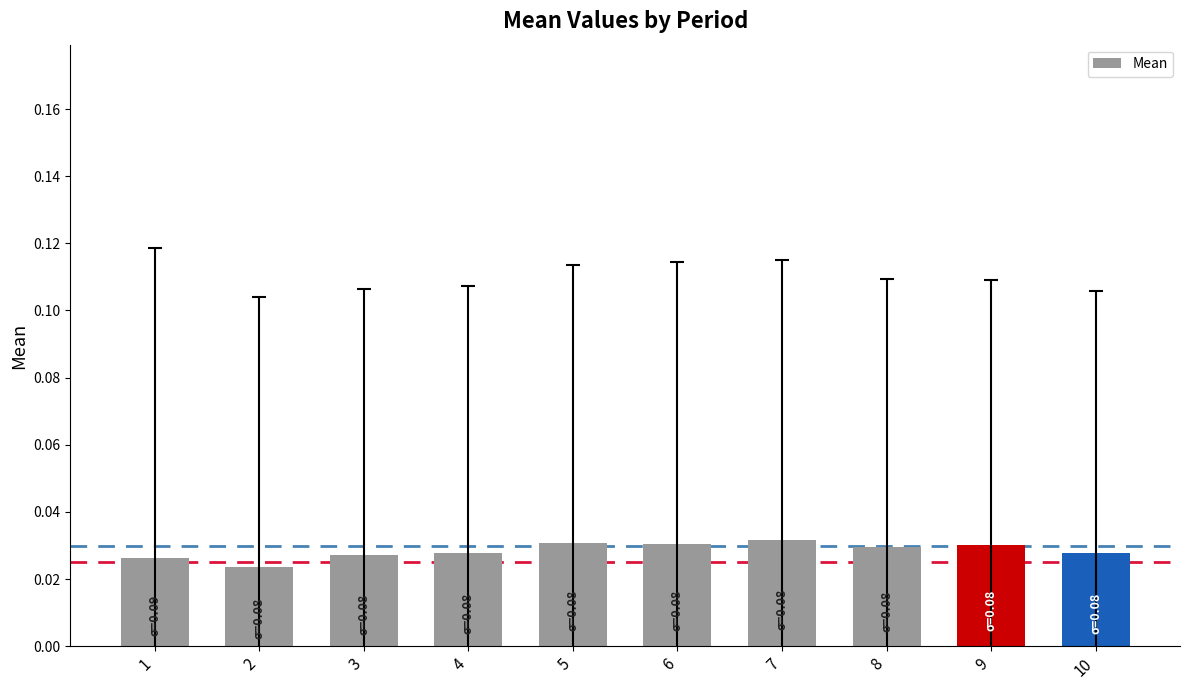

Between 9 and 2, which is larger?

9